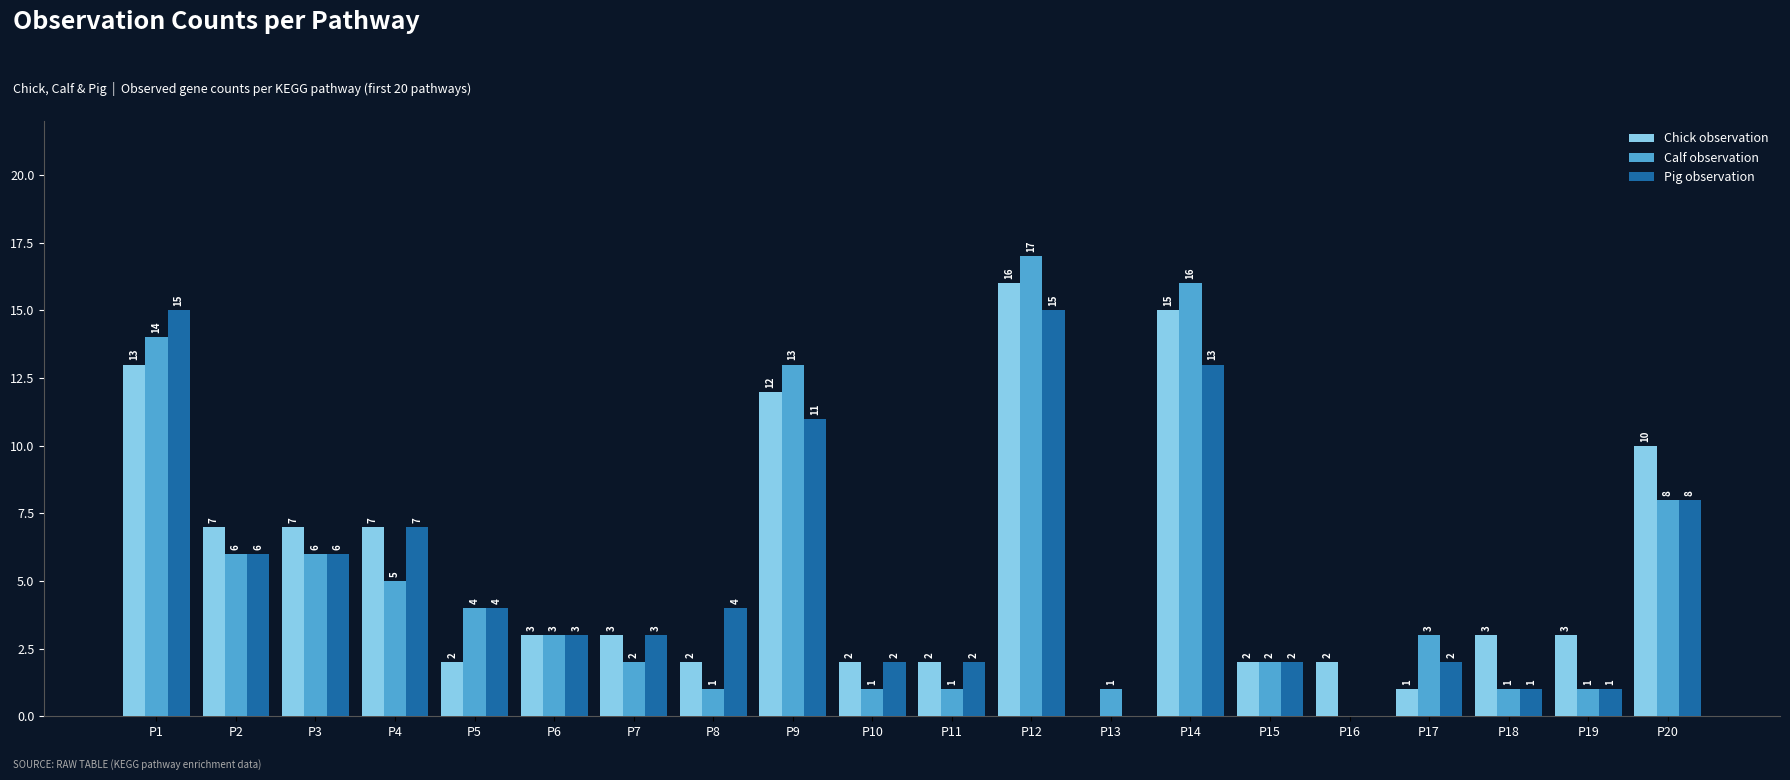

Which series changed the most between P3 and P20?

Chick observation